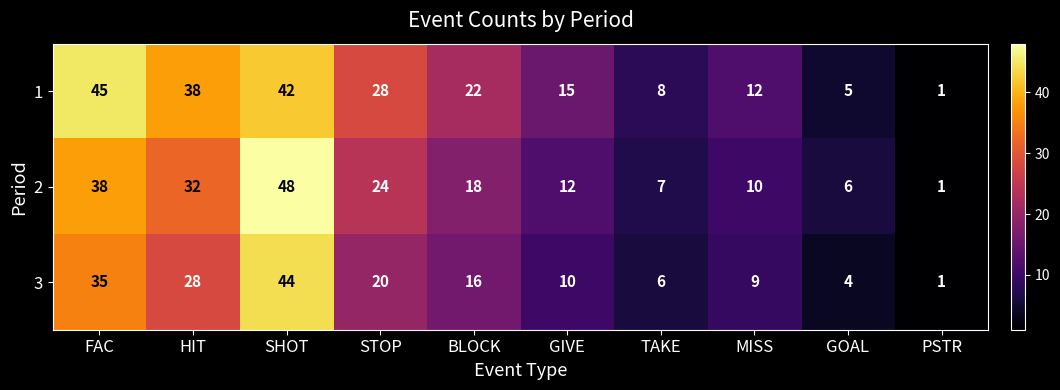

Reading left to right, extract all data points from this chart.

1: FAC=45	HIT=38	SHOT=42	STOP=28	BLOCK=22	GIVE=15	TAKE=8	MISS=12	GOAL=5	PSTR=1
2: FAC=38	HIT=32	SHOT=48	STOP=24	BLOCK=18	GIVE=12	TAKE=7	MISS=10	GOAL=6	PSTR=1
3: FAC=35	HIT=28	SHOT=44	STOP=20	BLOCK=16	GIVE=10	TAKE=6	MISS=9	GOAL=4	PSTR=1